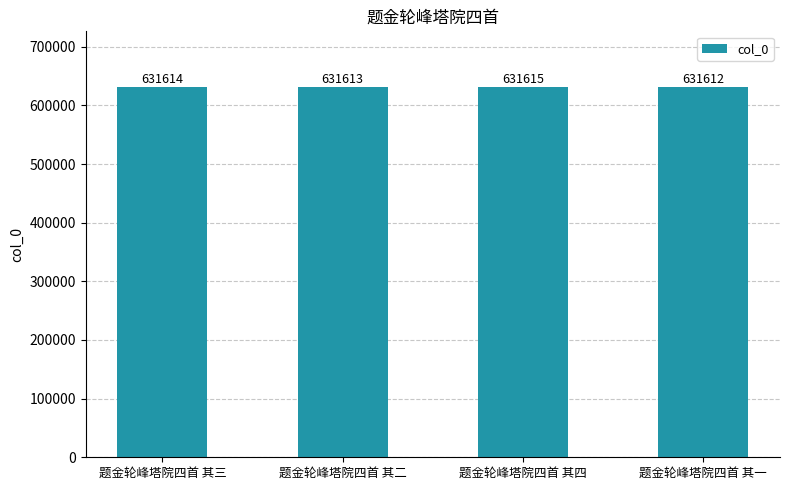

Does the chart contain any negative values?

No